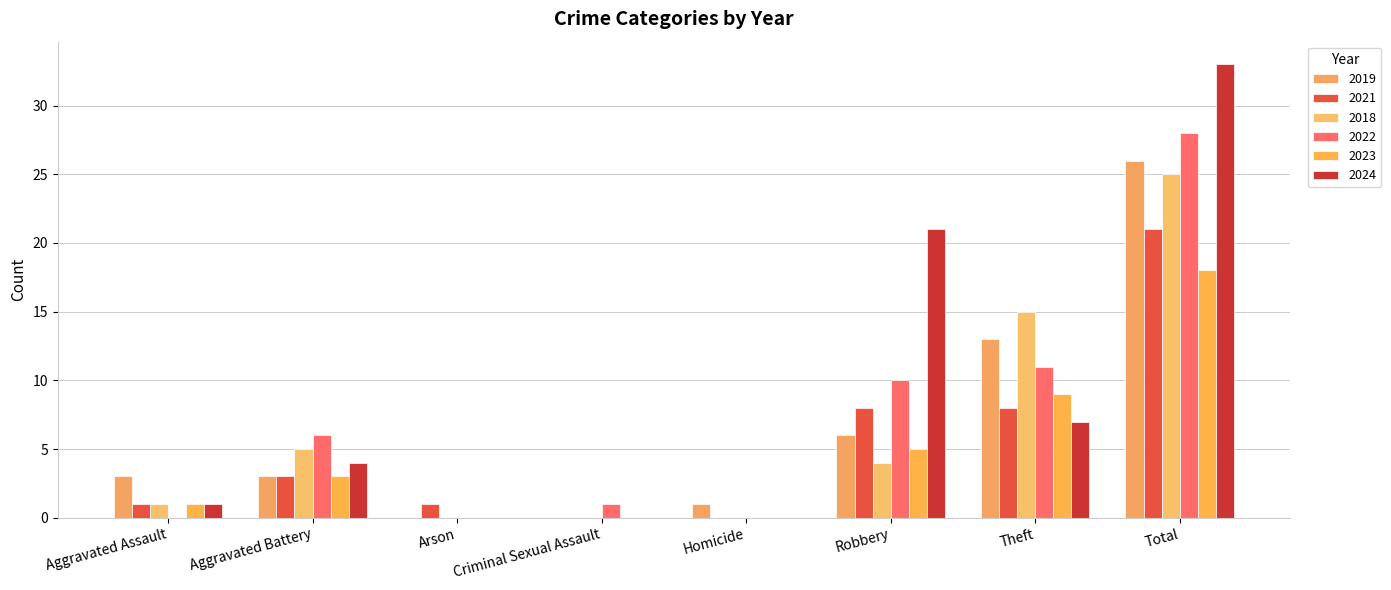

Is it true that 2021 equals 2 at Arson?

False